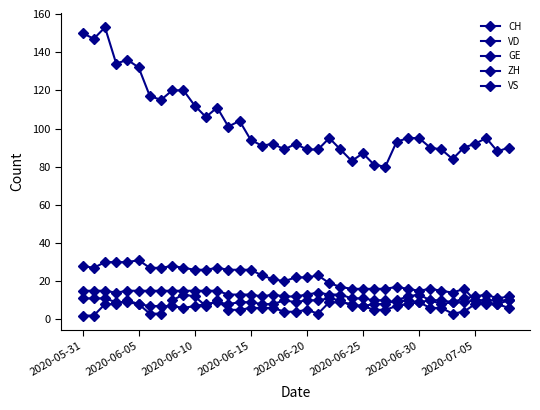

How many lines are shown in the chart?

5